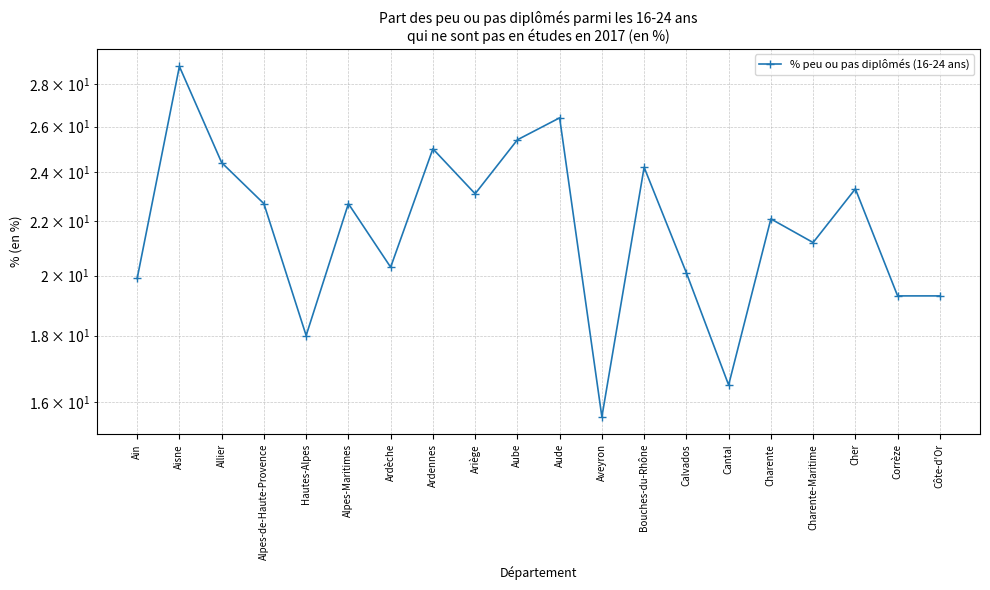

What is the label of the 2nd point from the left?

Aisne